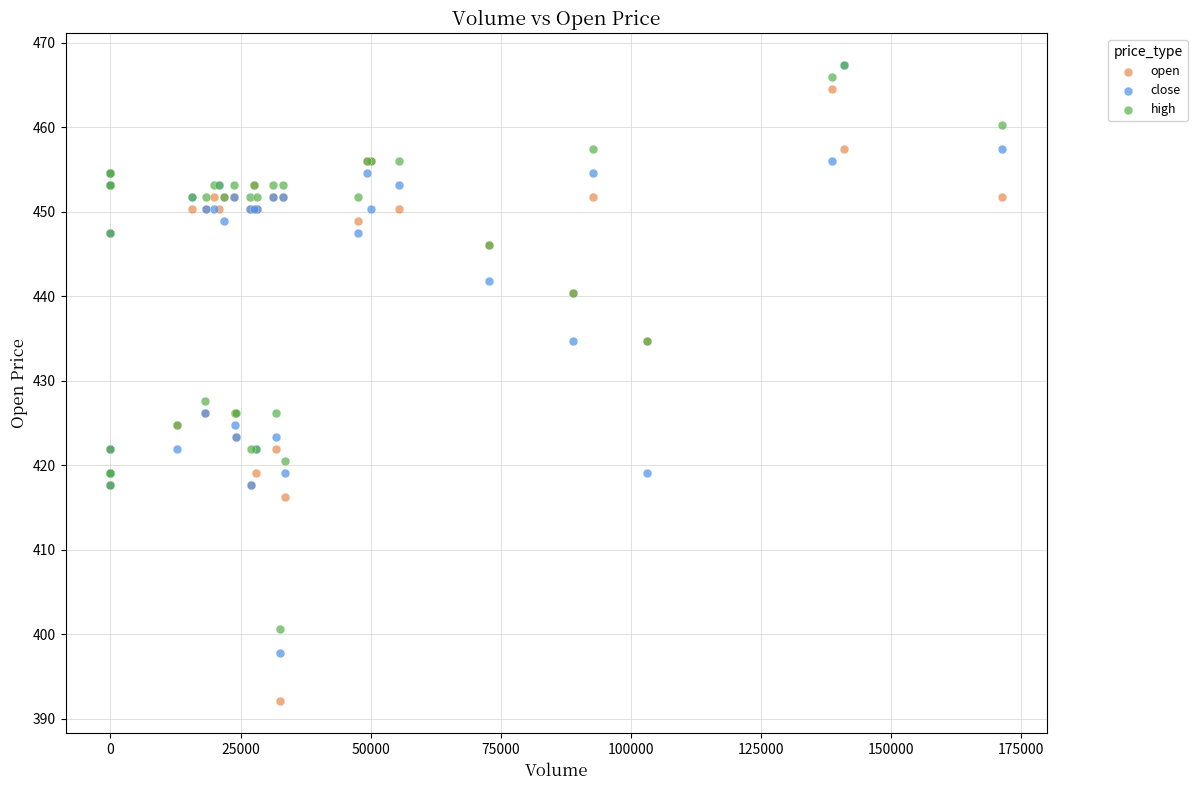

Across all series, what Y value is closest to 429?

427.6